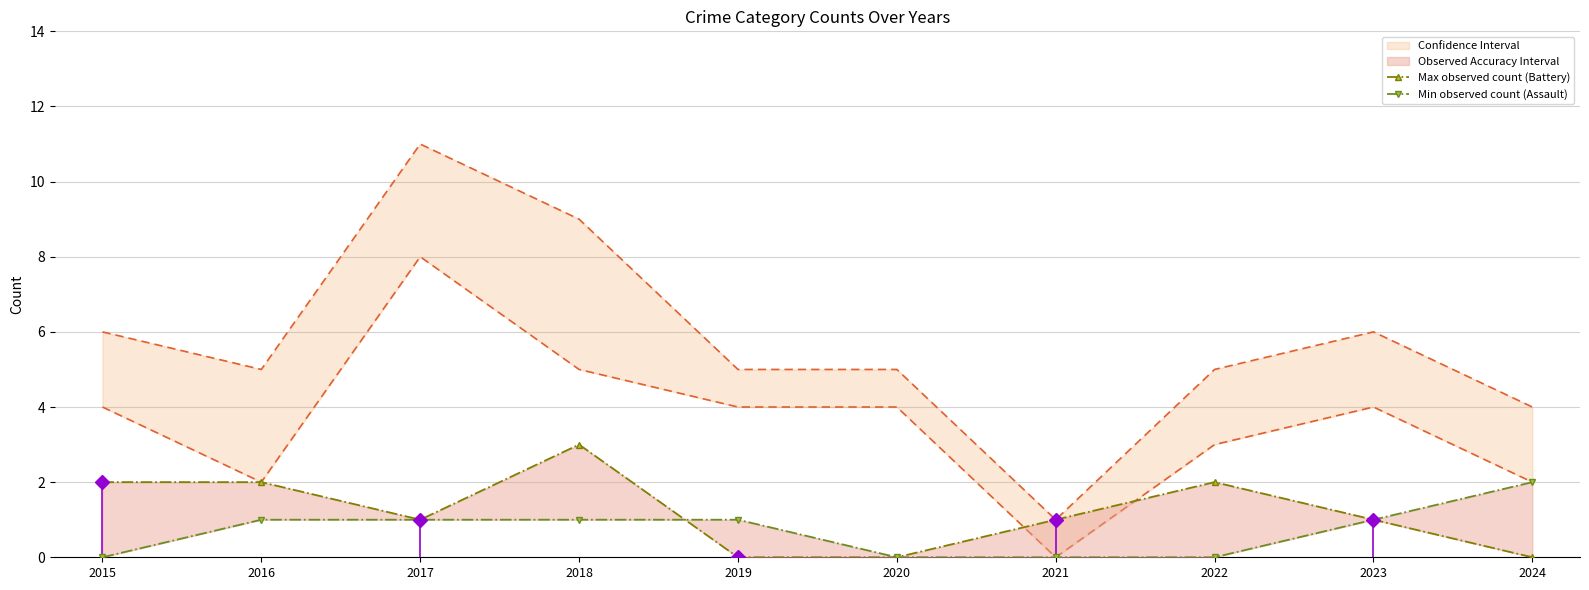

Reading right to left, transcribe all the data shown in this chart.

Max observed count (Battery): 2024=0	2023=1	2022=2	2021=1	2020=0	2019=0	2018=3	2017=1	2016=2	2015=2
Min observed count (Assault): 2024=2	2023=1	2022=0	2021=0	2020=0	2019=1	2018=1	2017=1	2016=1	2015=0